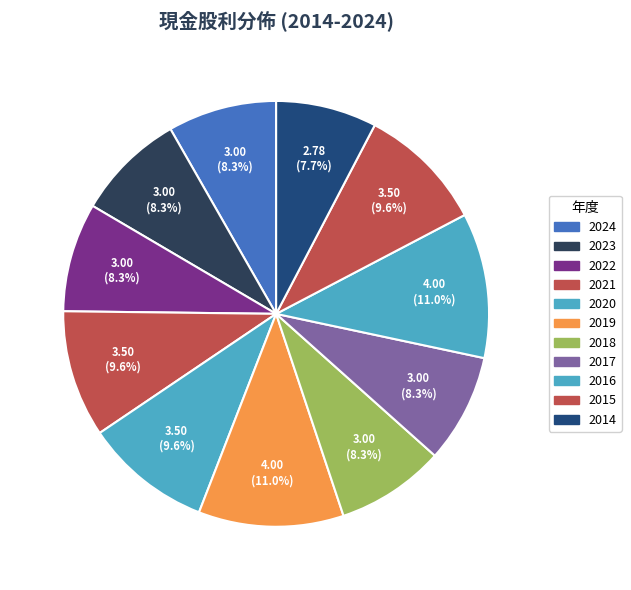

Does any single category account for the majority?

No